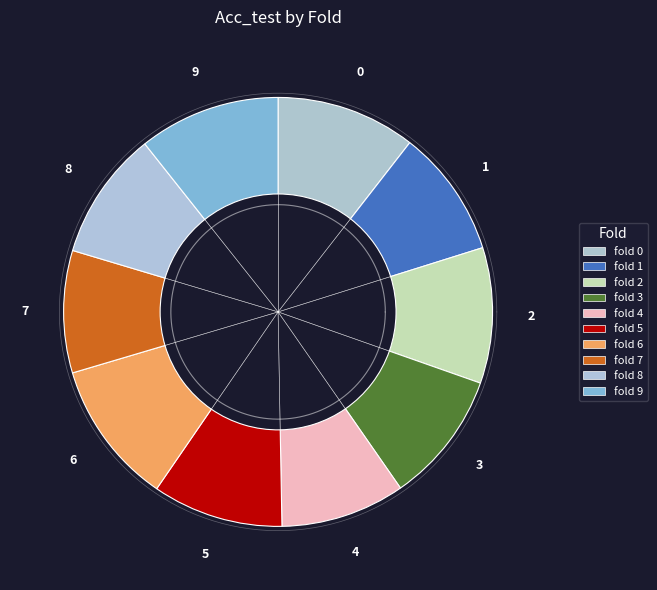

What is the change in value from 2 to 7?

-0.1